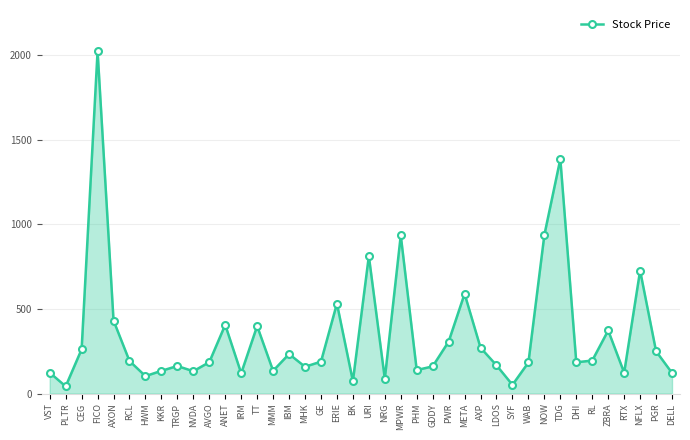

What is the label of the 10th point from the left?

NVDA